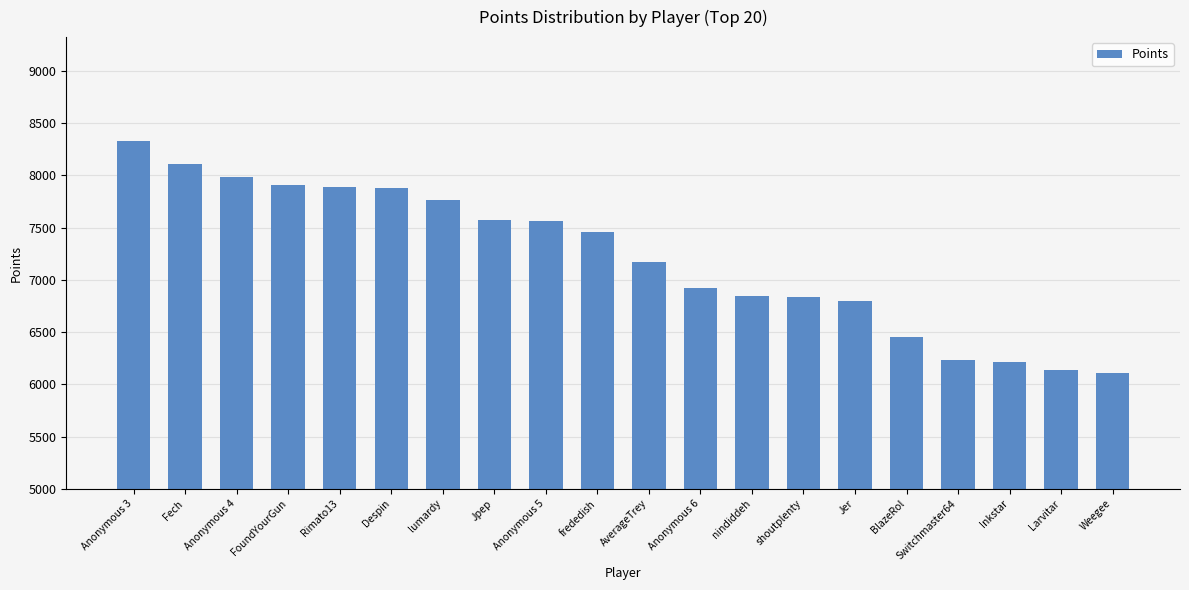

Which has a higher value, Jpep or BlazeRol?

Jpep